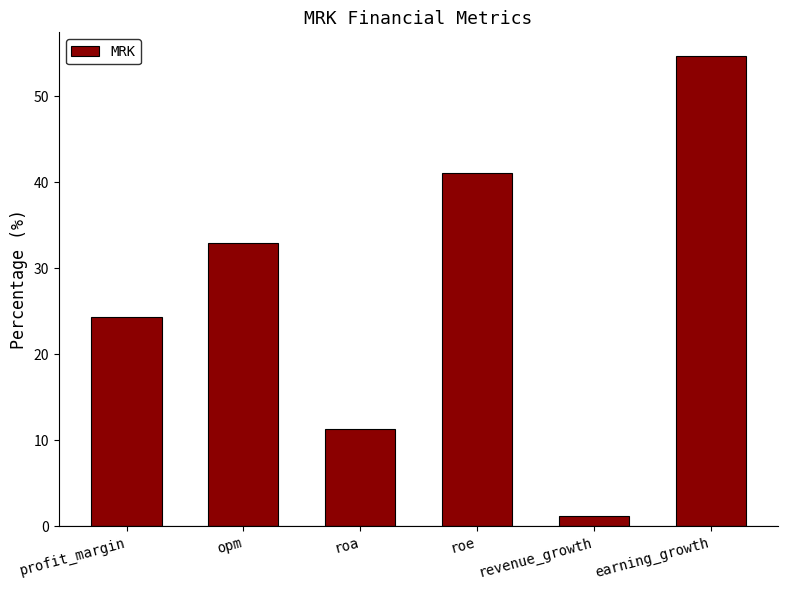

Which label corresponds to the smallest value in the chart?

revenue_growth